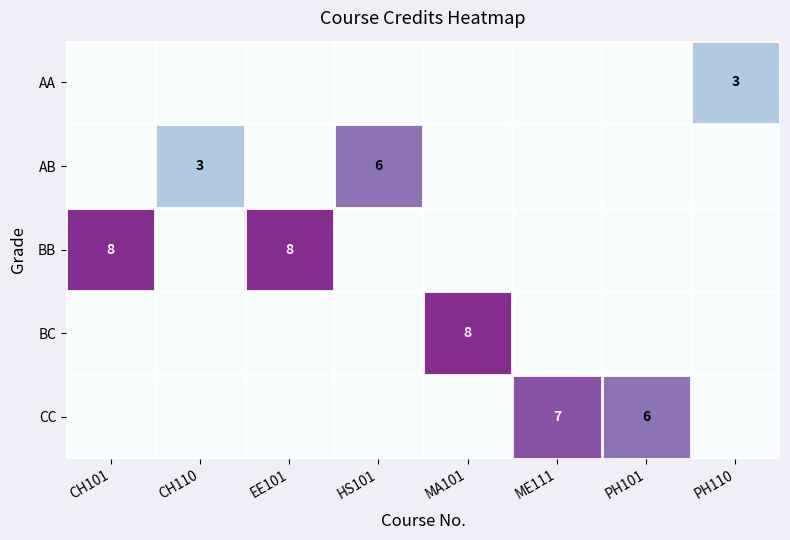

The AB series shows 10 at HS101. True or false?

False